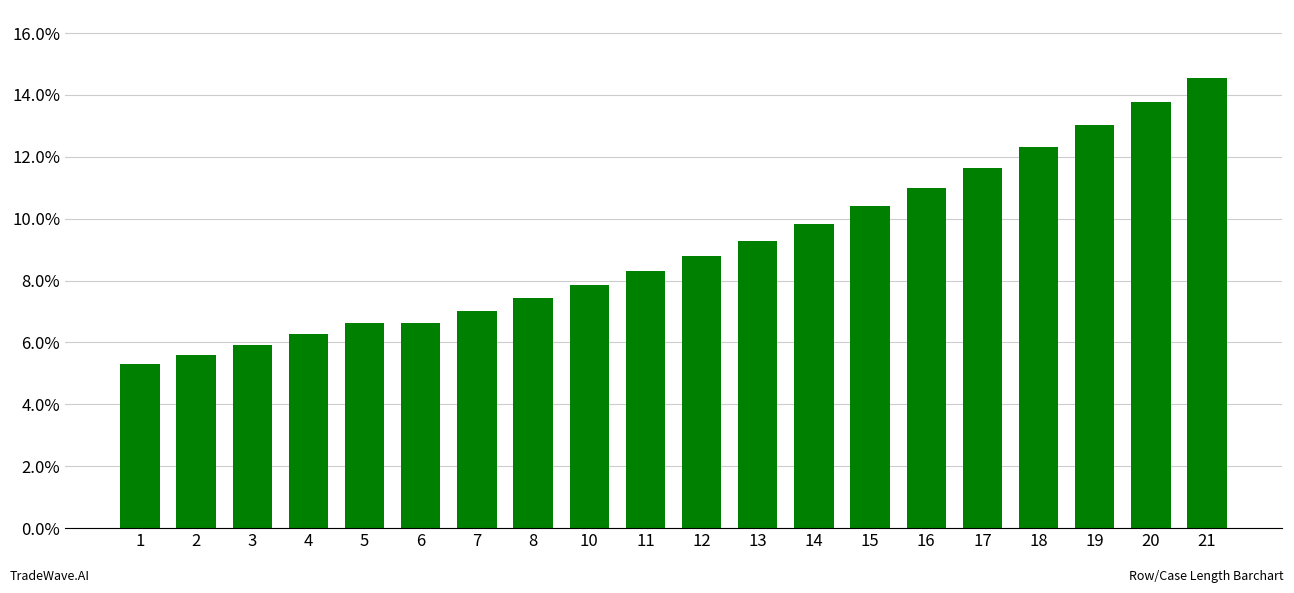

What is the difference between the values at 21 and 4?

8.3